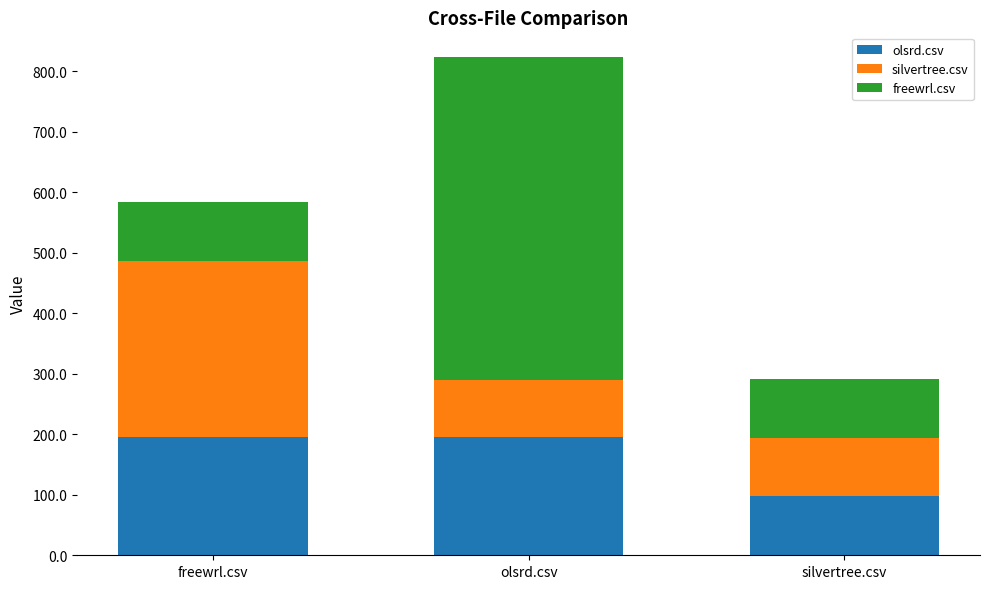

What is the minimum value for olsrd.csv?

98.5